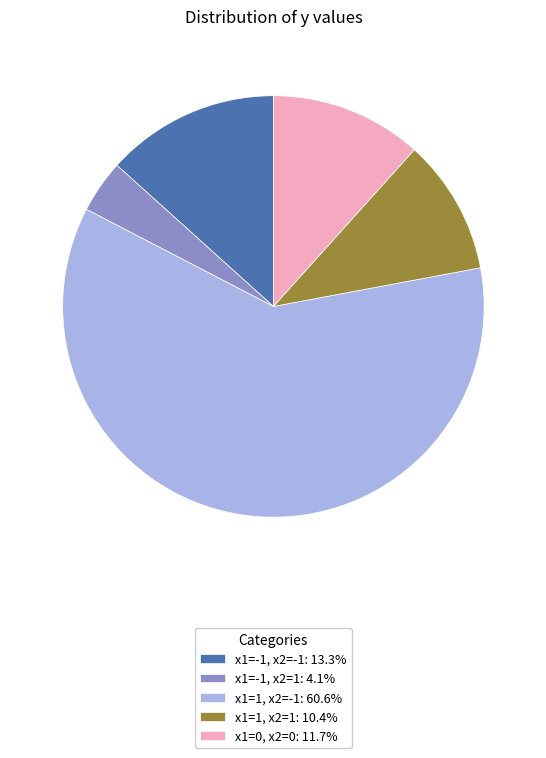

Count the number of slices in the pie.

5